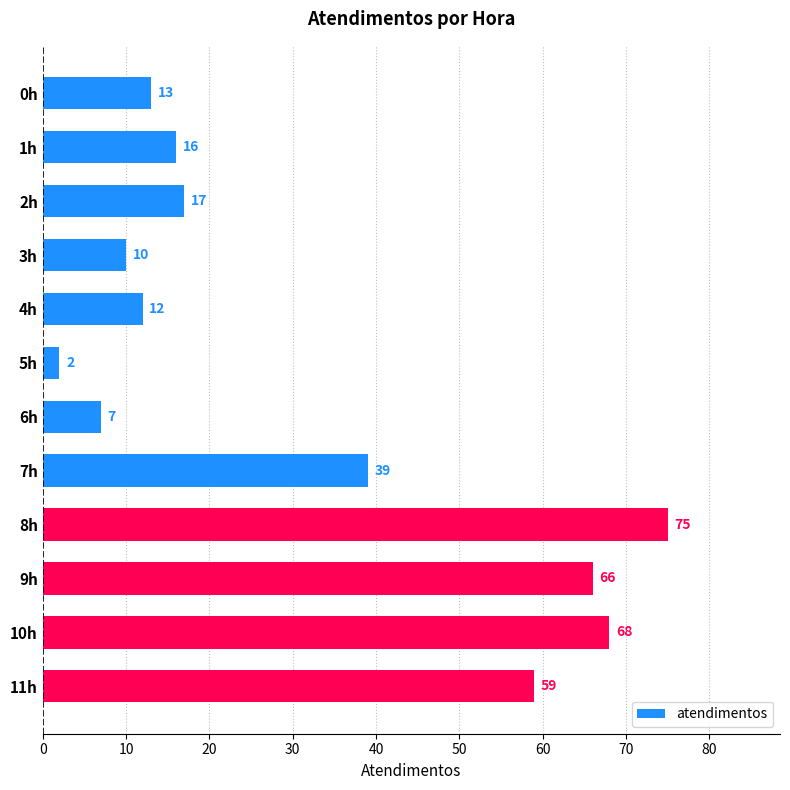

Rank the categories by value from lowest to highest.

5h, 6h, 3h, 4h, 0h, 1h, 2h, 7h, 11h, 9h, 10h, 8h